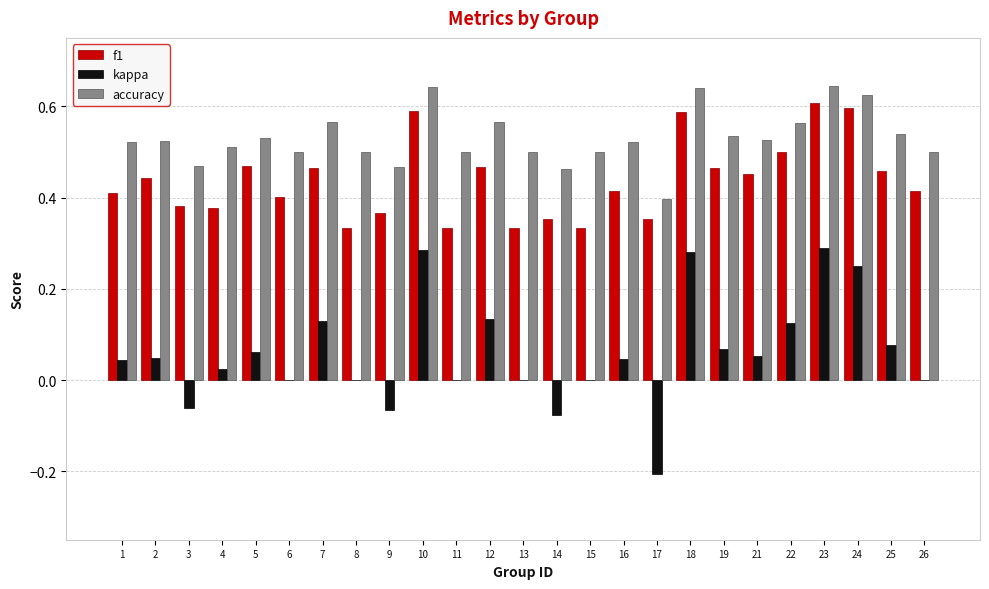

Count the f1 values in the range 0 to 1.

25